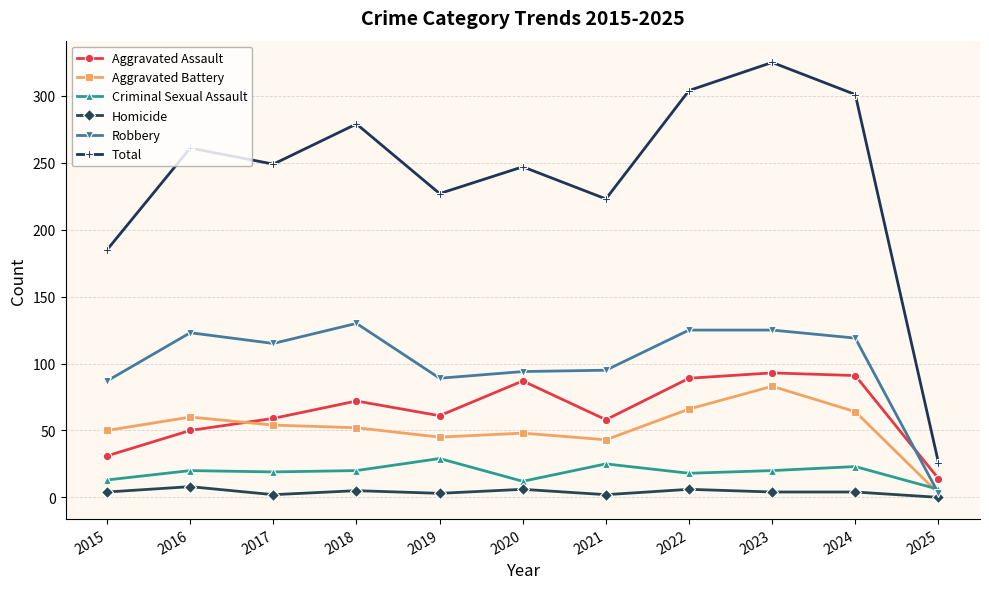

True or false: Total and Aggravated Battery intersect in this chart.

False